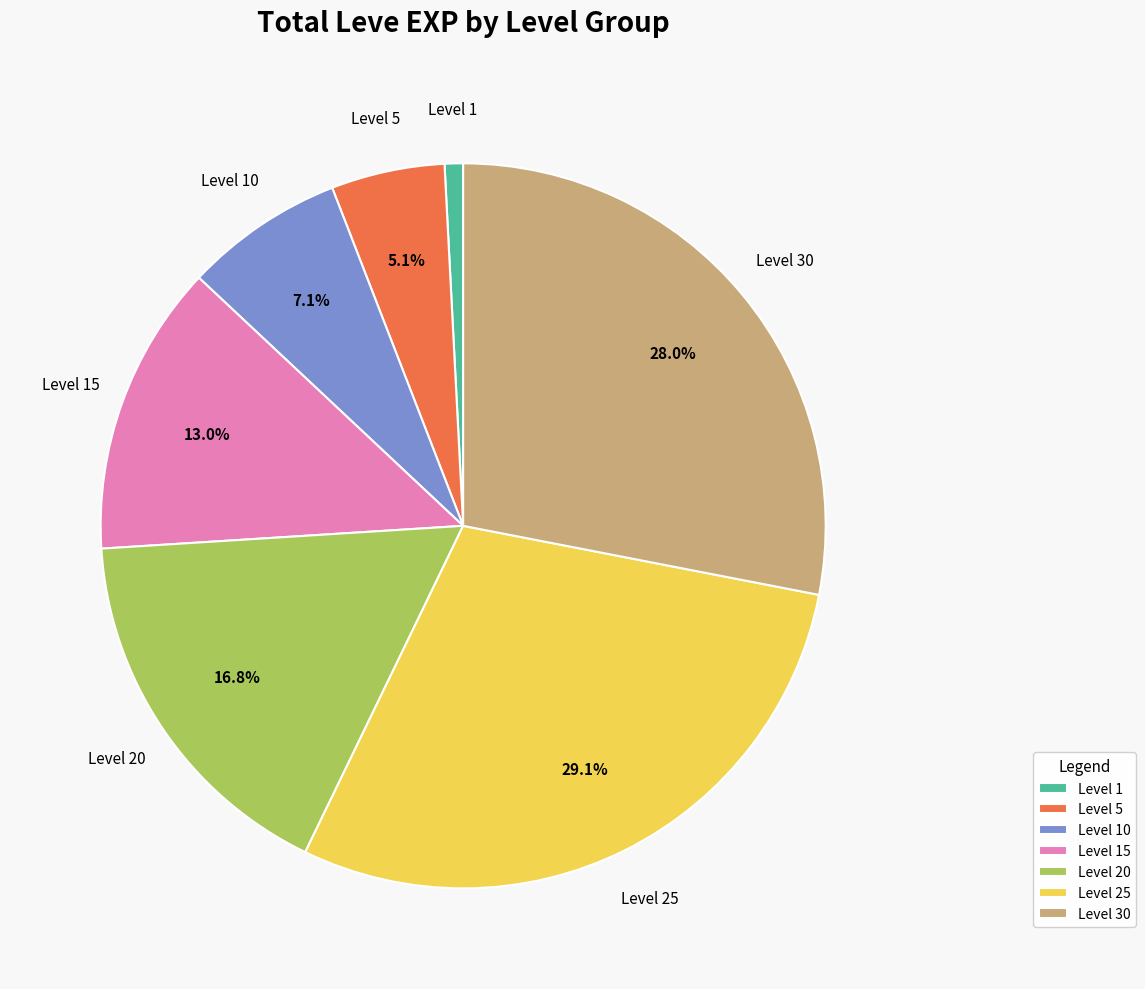

Does any single category account for the majority?

No